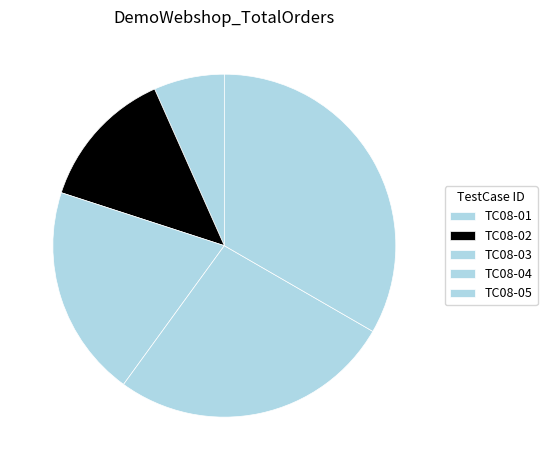

Which slice is the smallest?

TC08-01